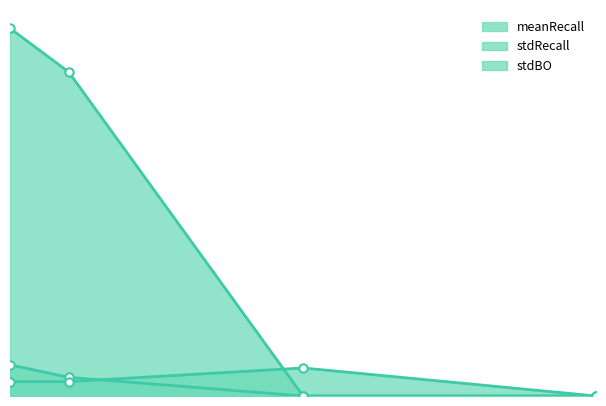

What is the difference between the highest and lowest values at 0.01?

5.0